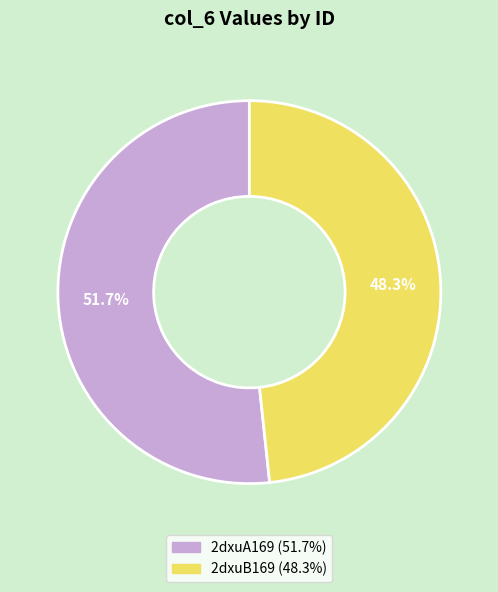

What percentage is the 2dxuB169 slice, to the nearest percent?

48%